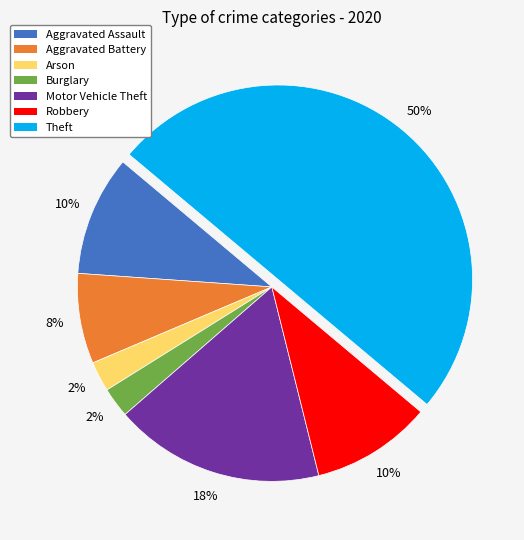

Do Burglary and Aggravated Assault together represent more than half of the pie?

No